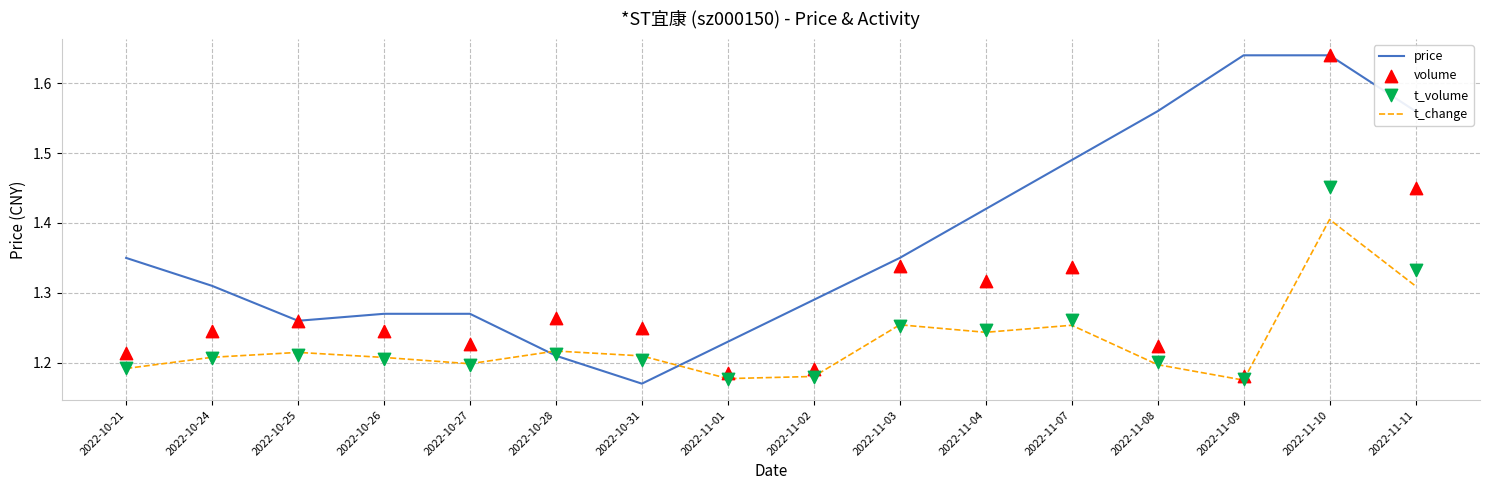

What are all the series names shown in the legend?

price, t_change, volume, t_volume